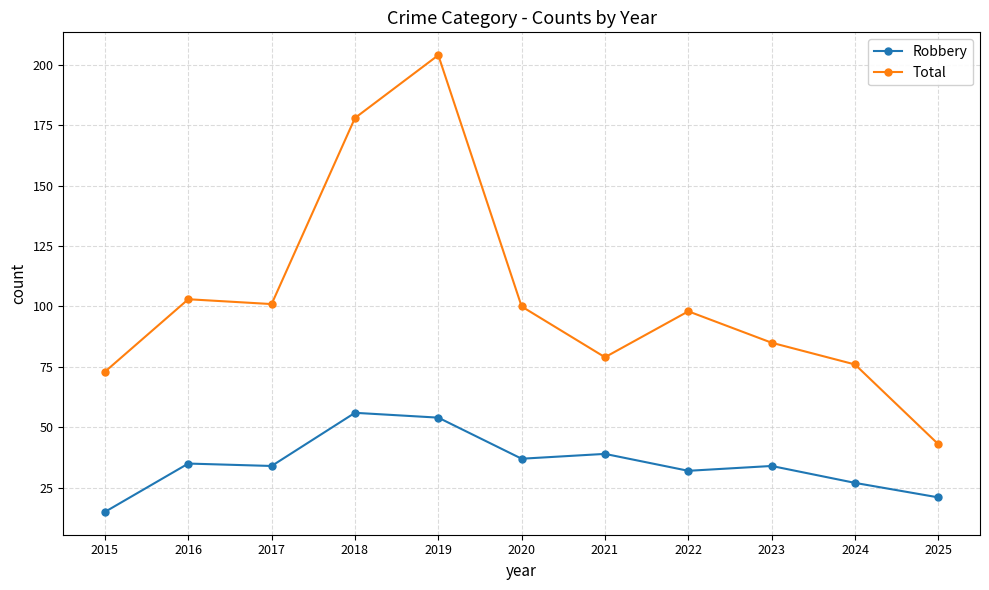

The value of Total at 2015 is 19. True or false?

False